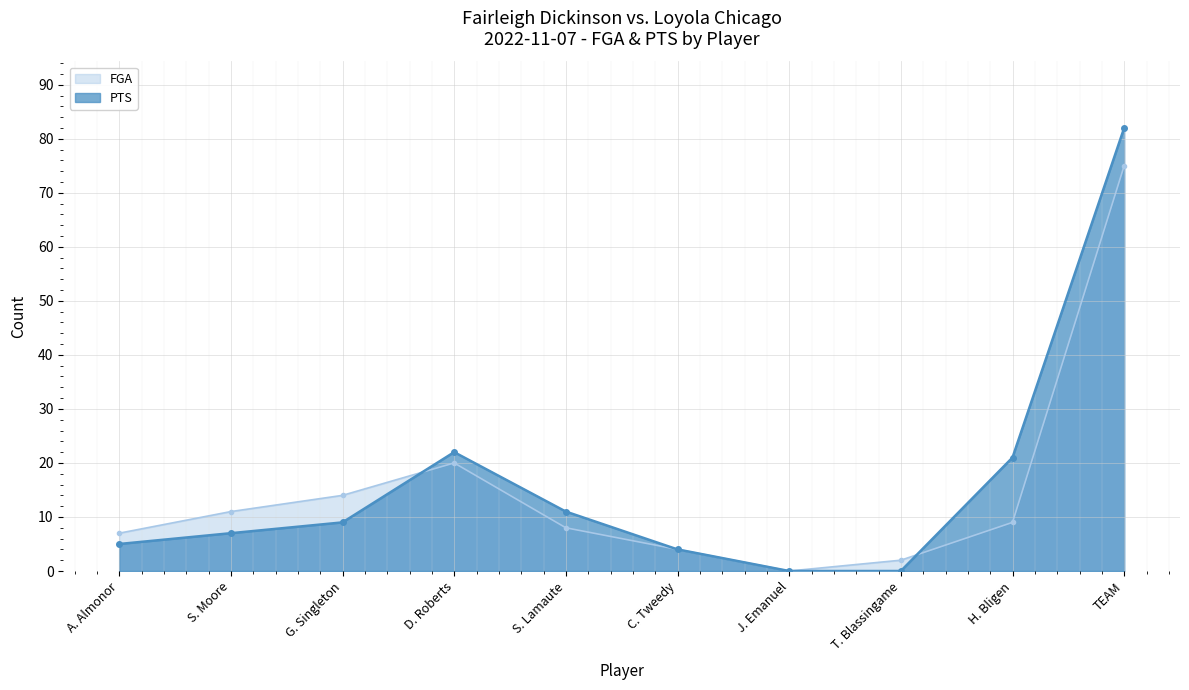

The PTS series shows 0 at J. Emanuel. True or false?

True